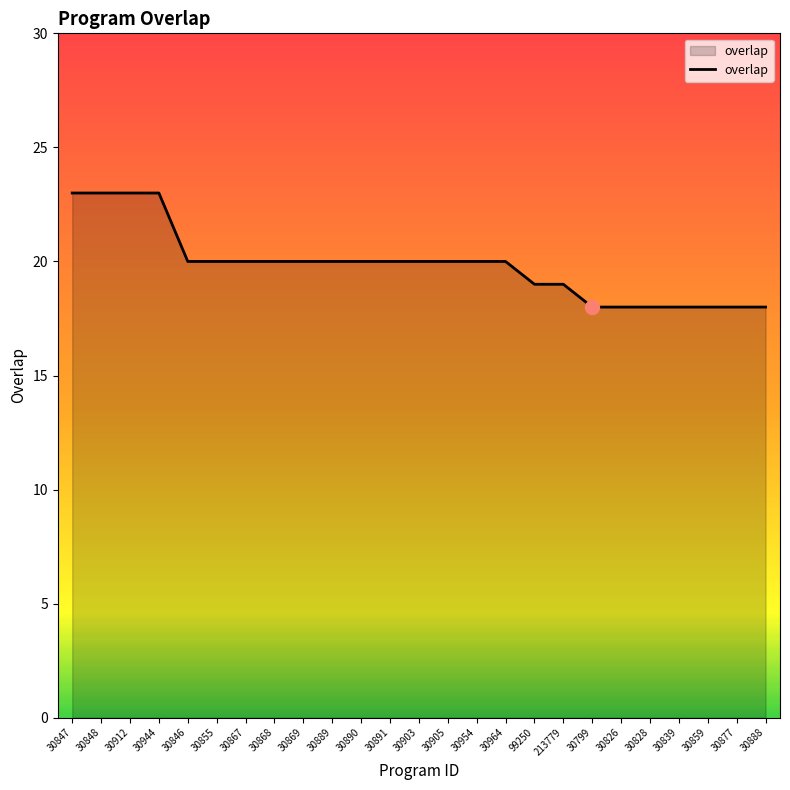

What position from the right is 30847?

25